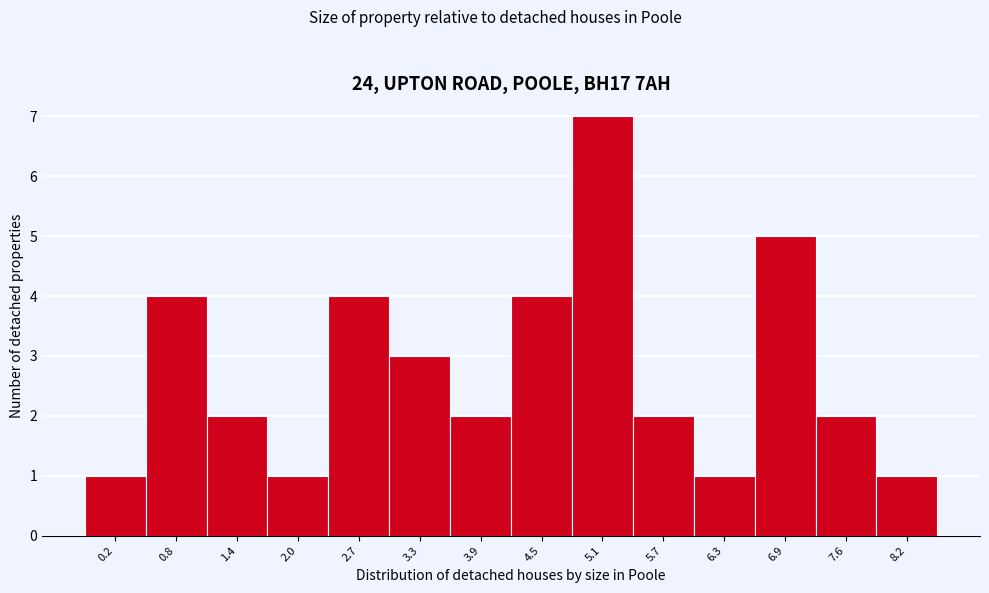

Over which range of the x-axis is the bar tallest?

4.8 to 5.4